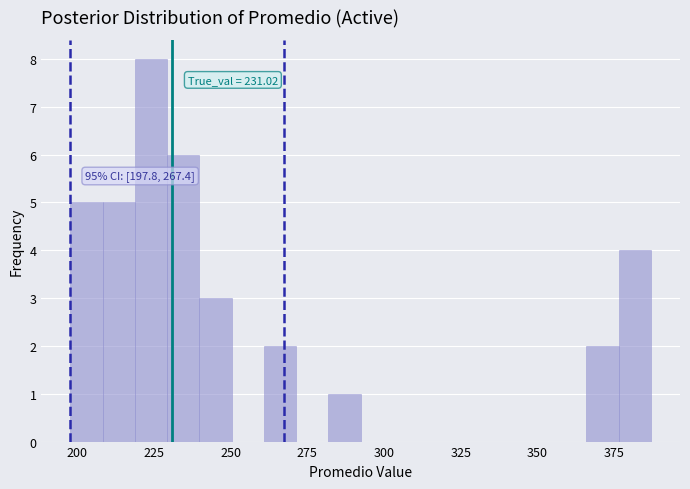

Around what value on the x-axis is the tallest bar? Give the approximate position of its centre, as read against the axis.

225